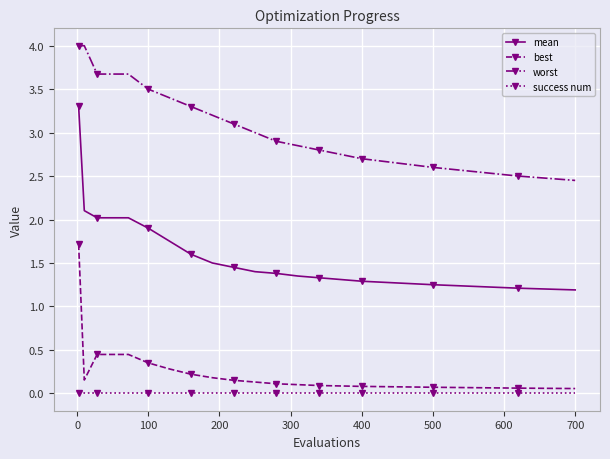

True or false: worst and mean intersect in this chart.

False